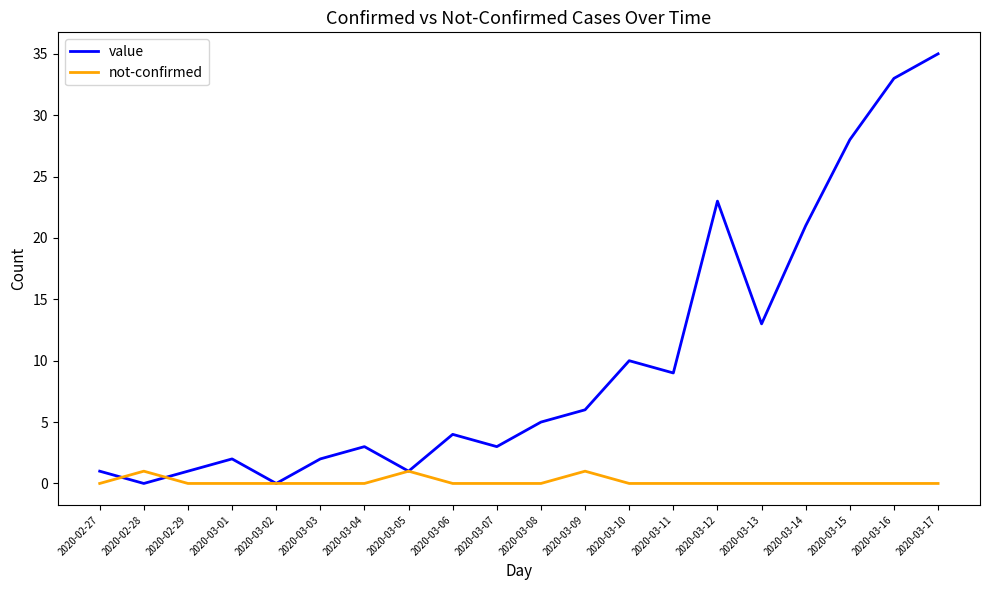

What position from the left is 2020-03-11?

14